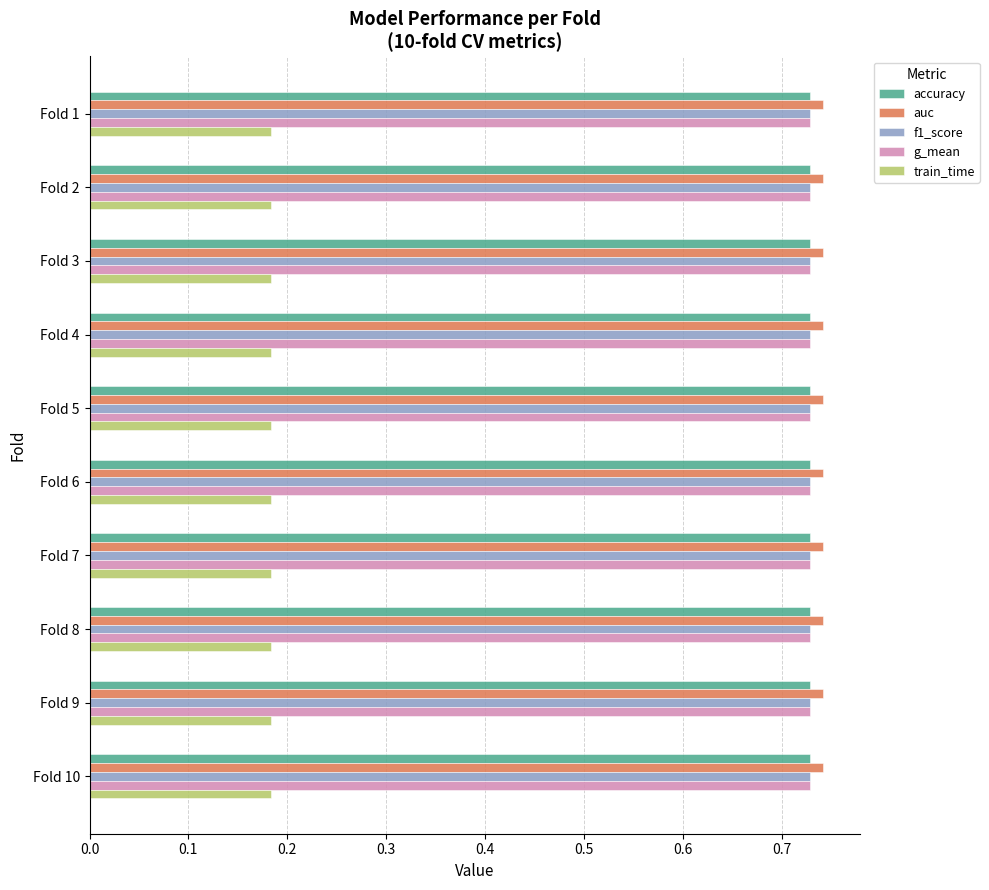

What is the total value across all series at Fold 8?

3.1